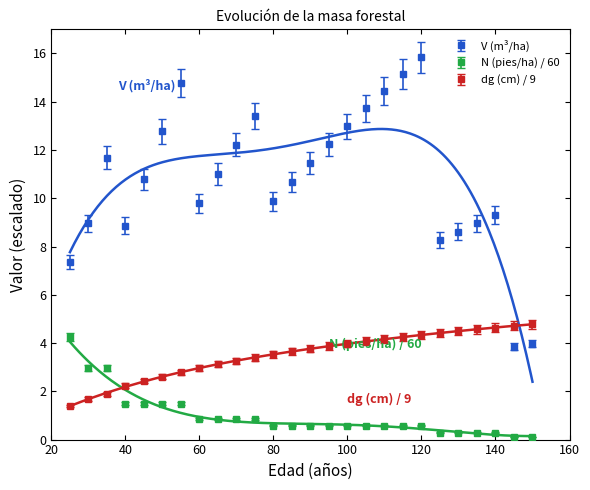

The value of V (m3/ha) - Masa antes at 90 is 11.5. True or false?

True